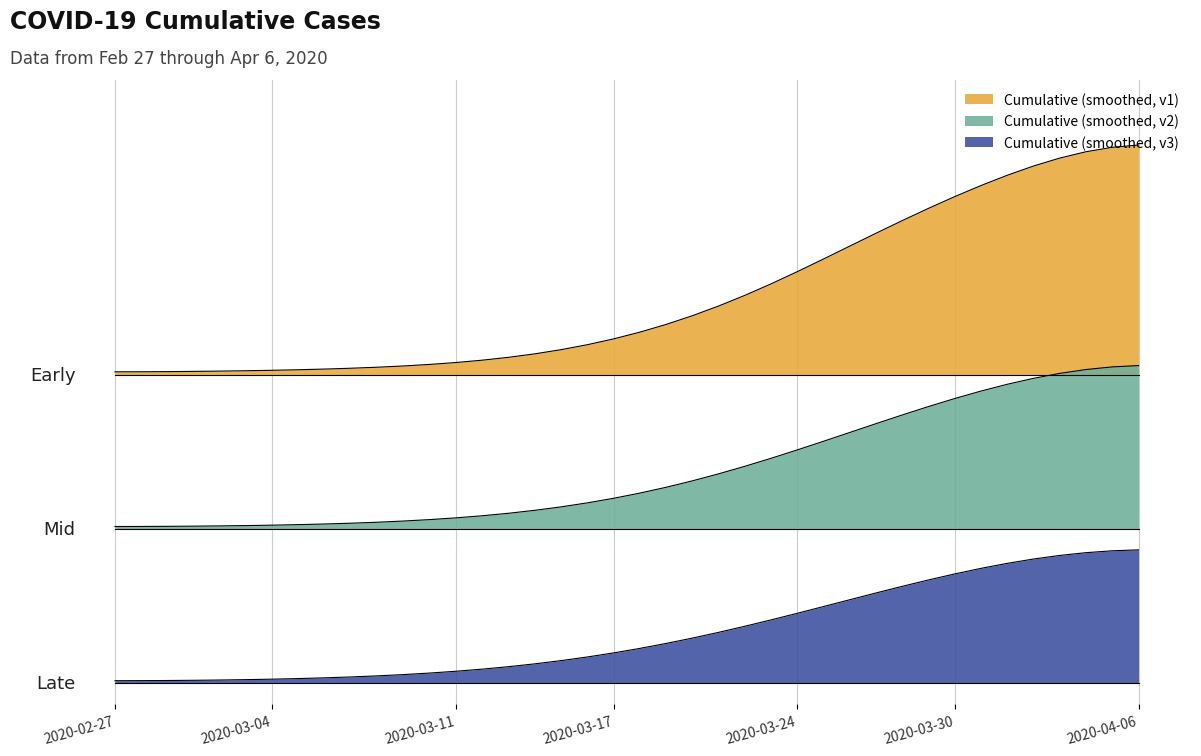

What position from the left is 2020-03-12?

15